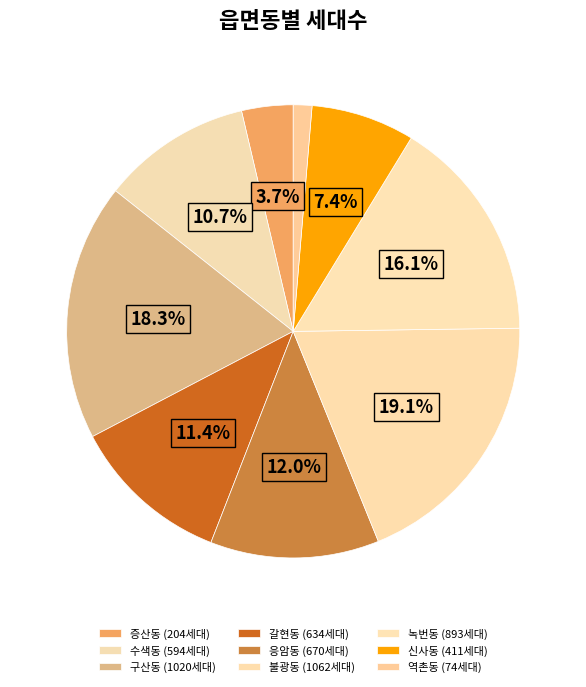

How many segments does this pie chart have?

9